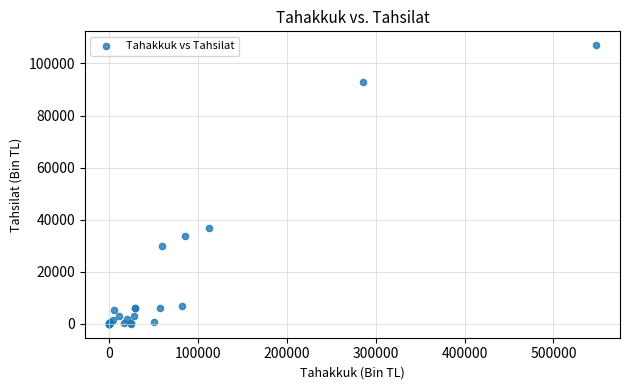

What Y value in the scatter plot is closest to 53481?

36675